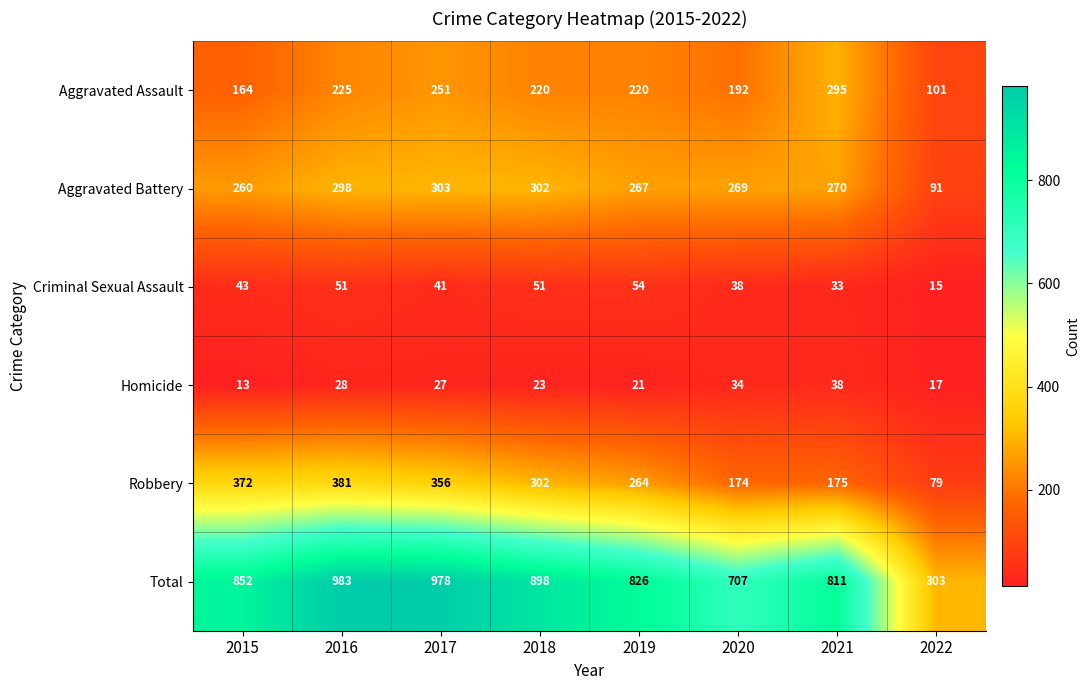

Which label corresponds to the smallest value in the chart?

2015